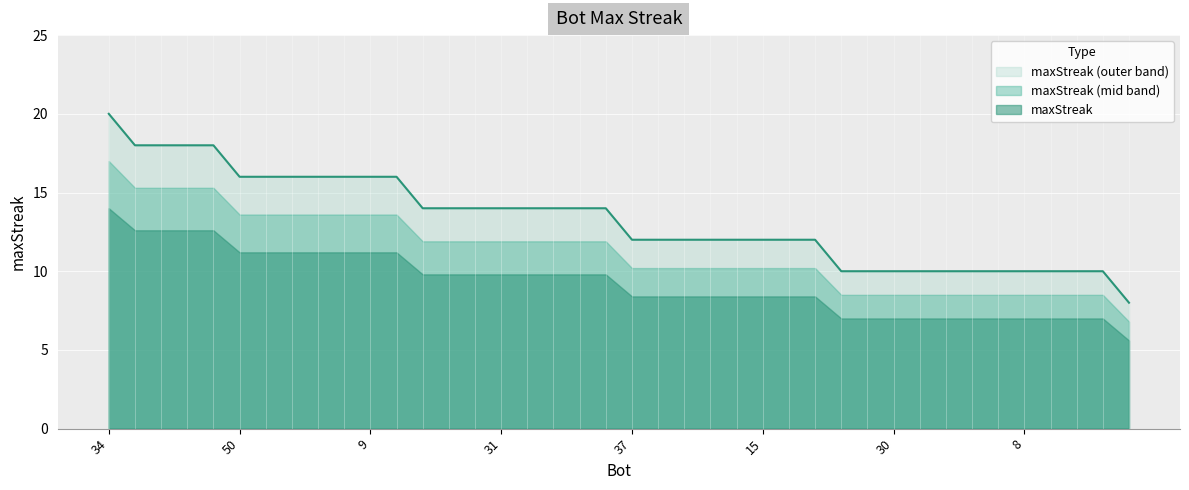

What is the average value?

13